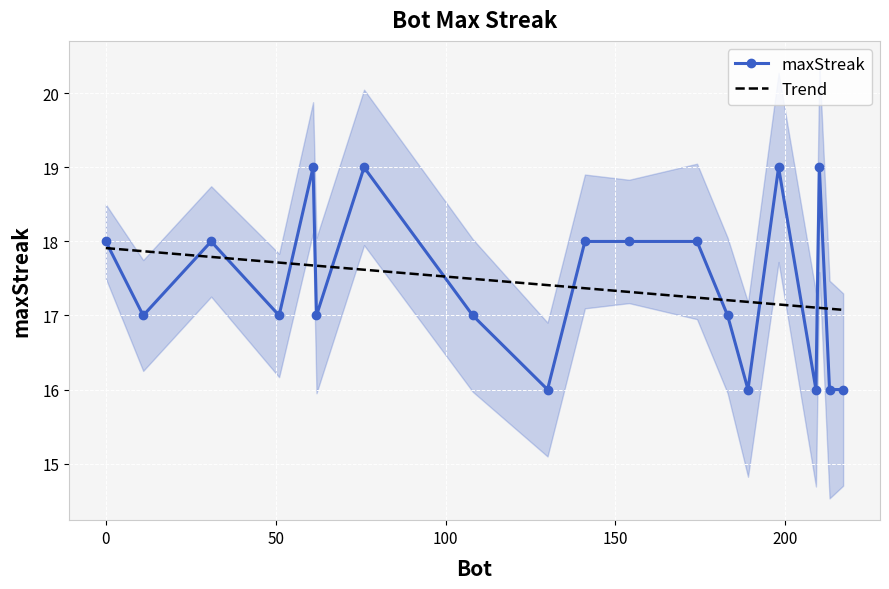

The chart shows a value of 19 at 210. True or false?

True